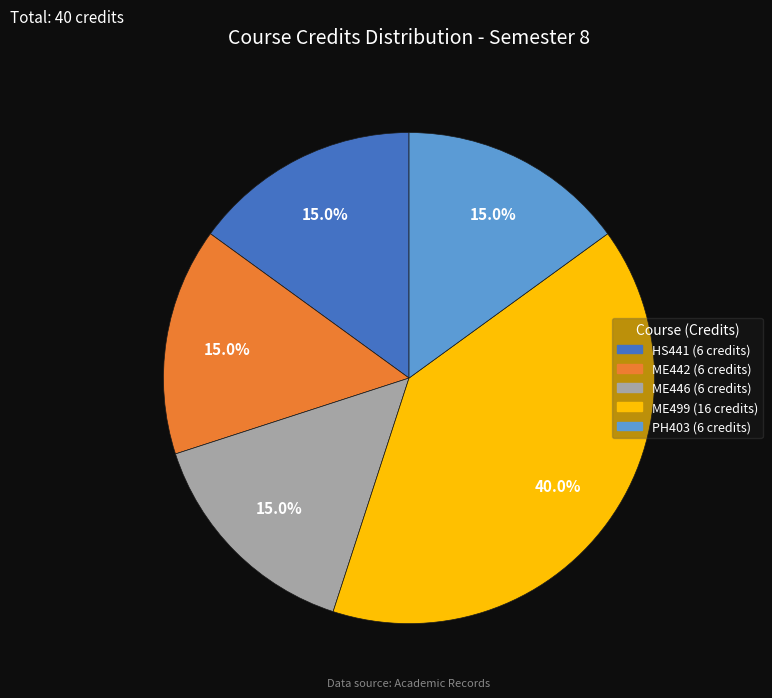

Is ME499 the majority of the pie?

No